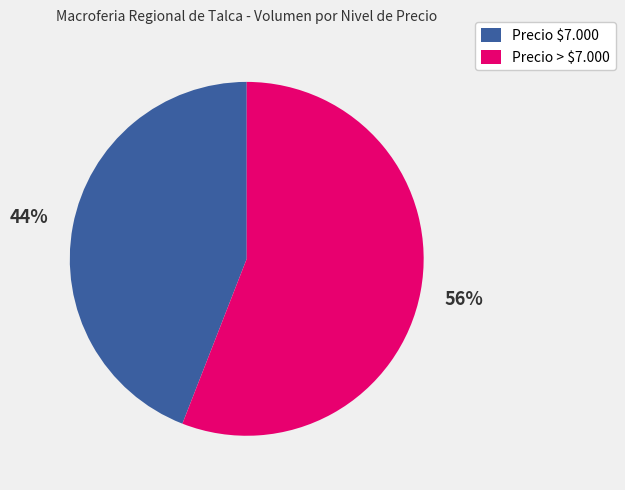

To the nearest percent, what is the average slice percentage?

50%